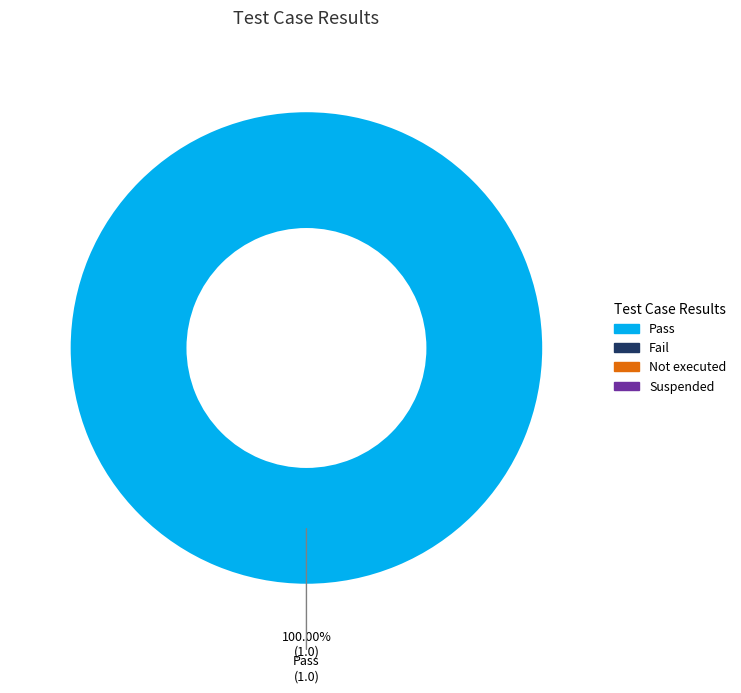

Is there any slice that represents more than half of the pie?

Yes